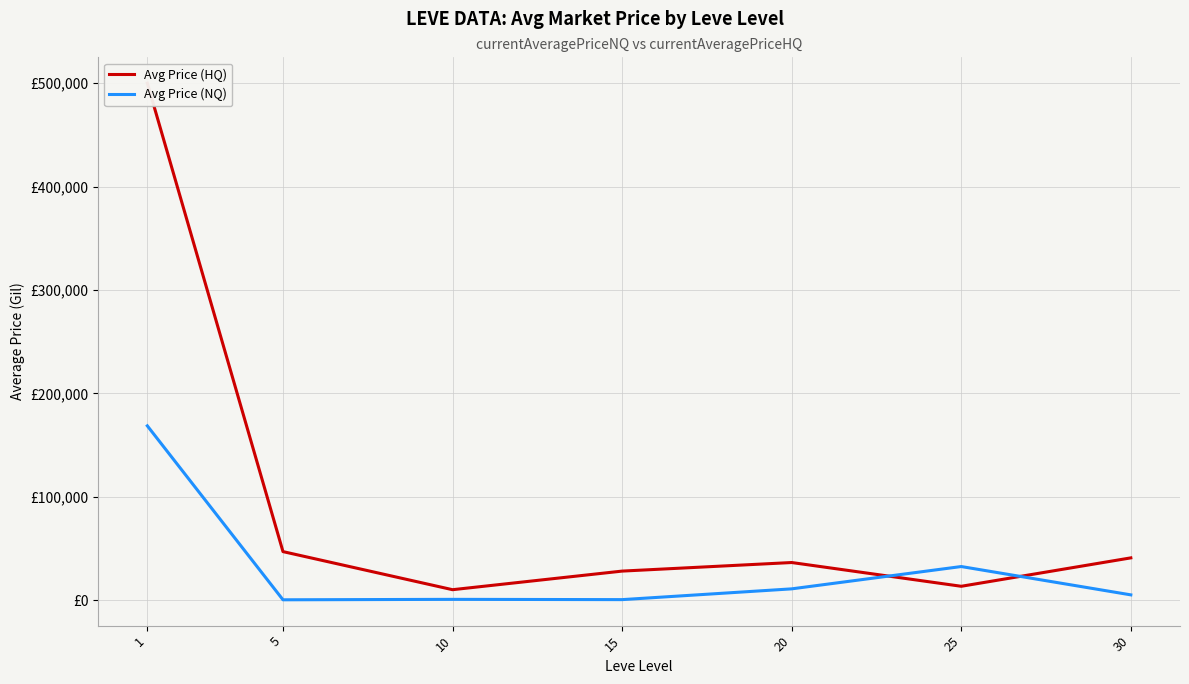

What is the approximate value of Avg Price (NQ) at 30?

5177.9